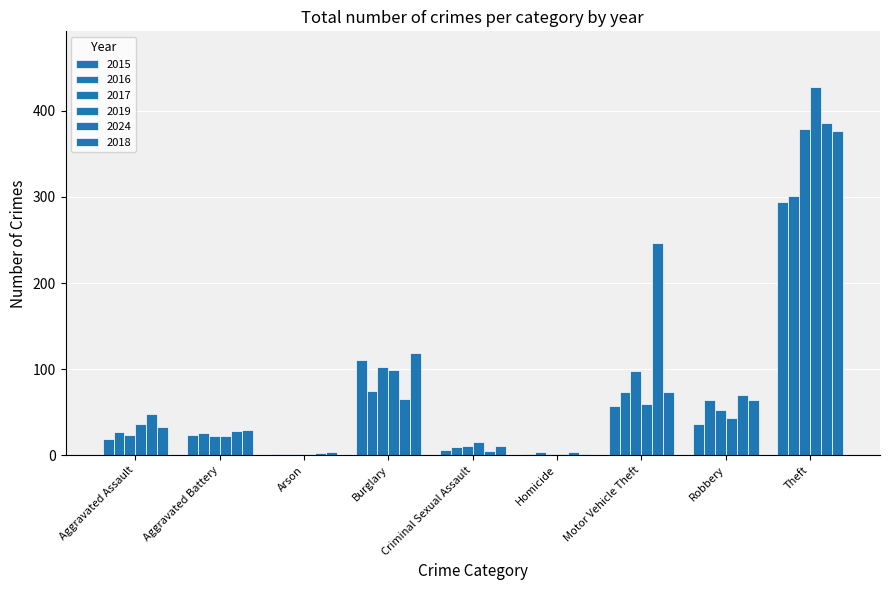

How many distinct data groups are displayed?

6